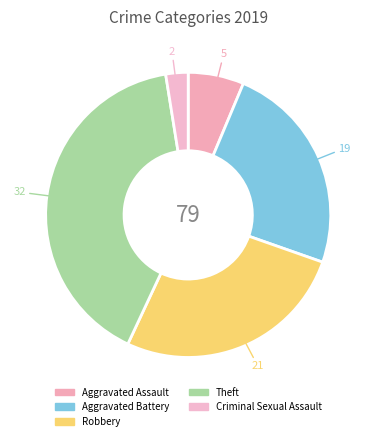

Count the number of slices in the pie.

5